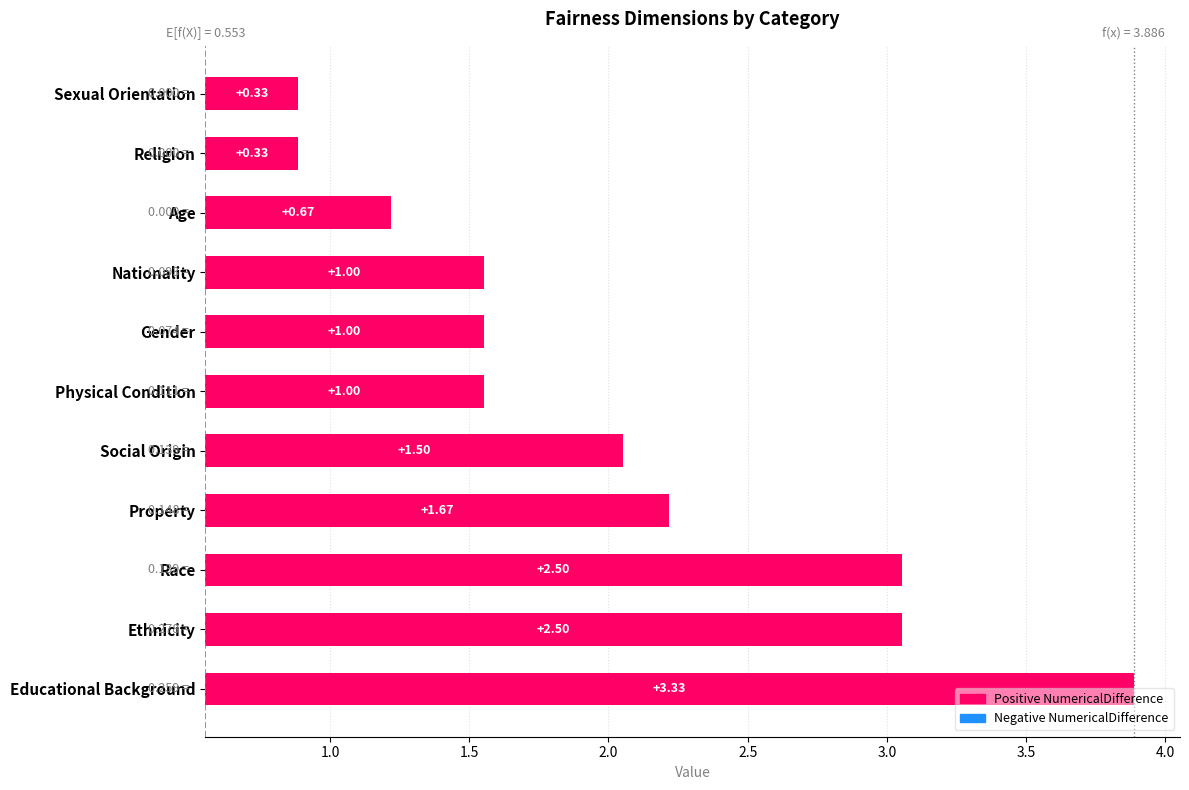

What is the value of the 4th bar from the left?

1.7